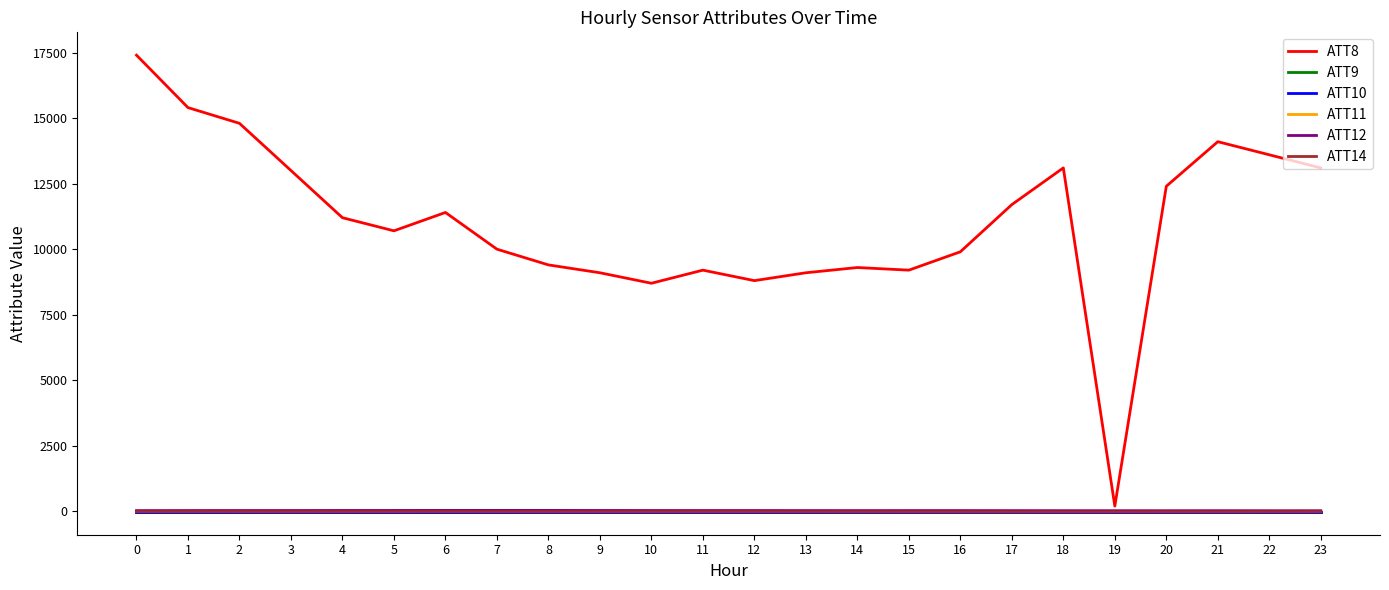

Is it true that ATT9 equals -10.0 at 22?

True